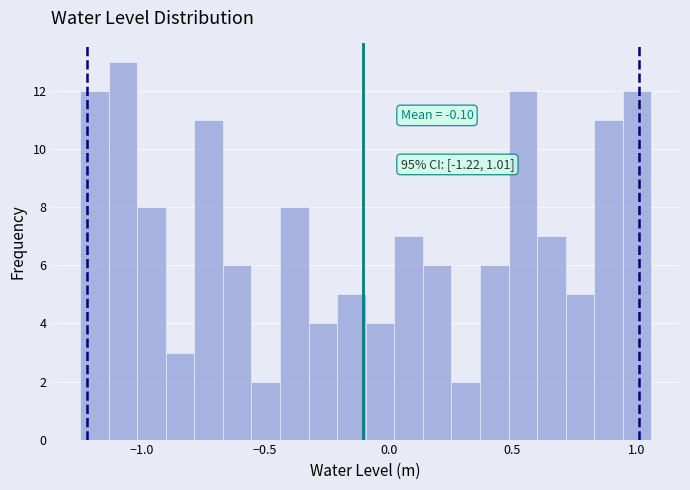

Read against the x-axis, roughly where is the centre of the tallest bar?

-1.05